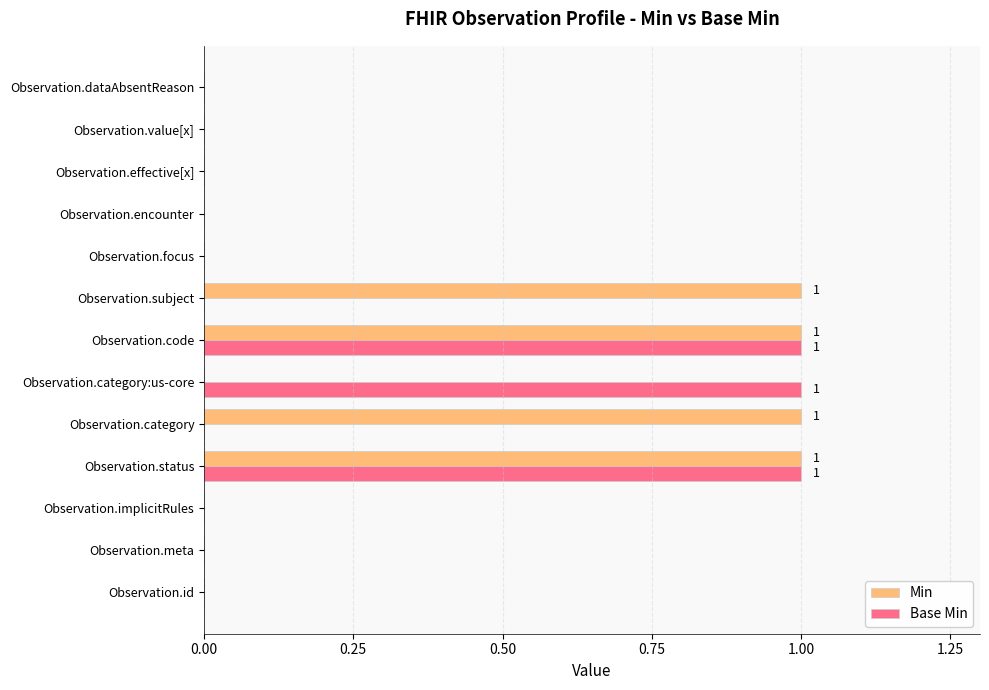

Count the number of categories in the chart.

13